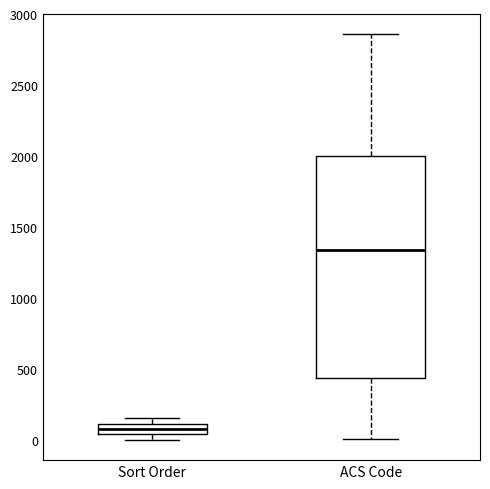

Which box is the tallest, from its lower edge to its upper edge?

ACS Code